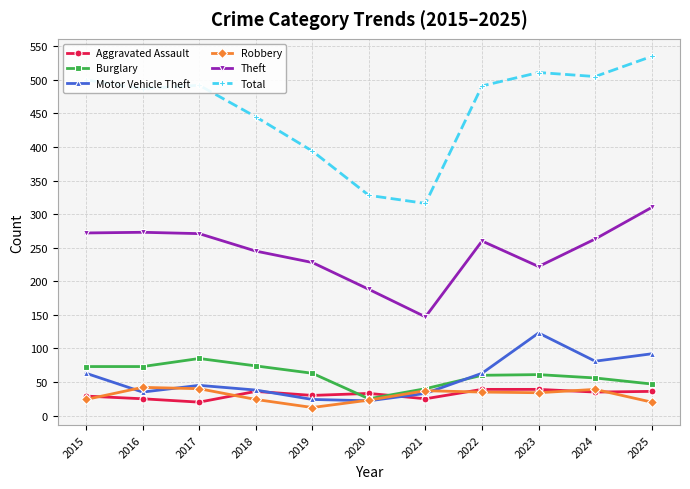

Which series has the widest spread of values?

Total